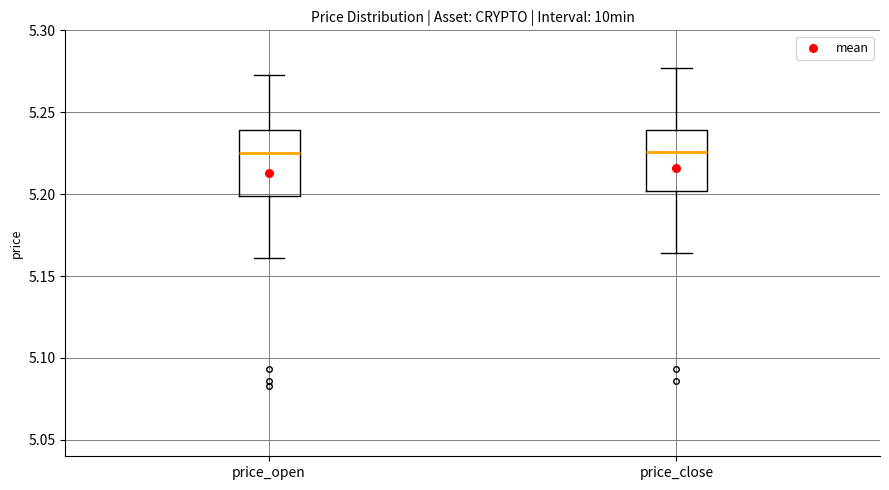

Reading left to right, read every box against the y-axis: the position of its median line, the range the box covers, and the ends of its whiskers. The values are not printed on the chart, so give them approximately, as read against the axis.

price_open: median 5.225, box 5.200 to 5.240, whiskers 5.160 to 5.275
price_close: median 5.225, box 5.200 to 5.240, whiskers 5.165 to 5.275